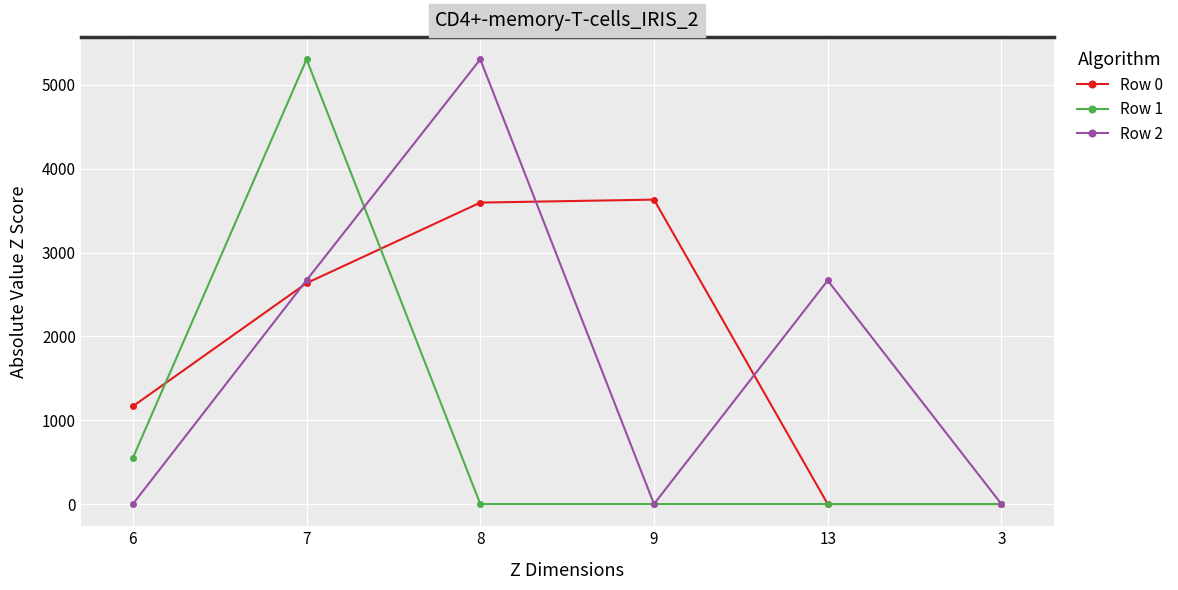

How many lines are shown in the chart?

3